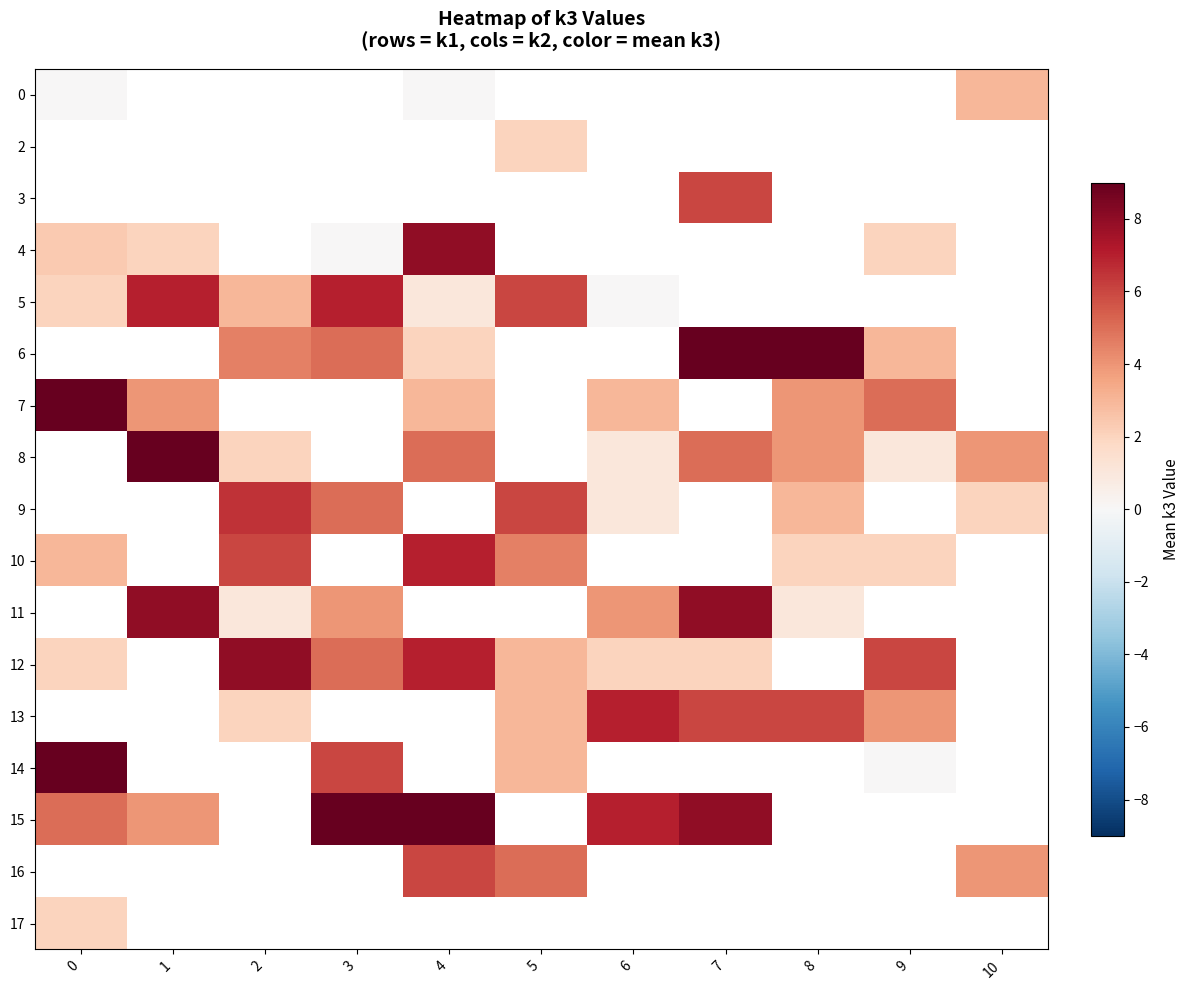

Count the number of categories in the chart.

11